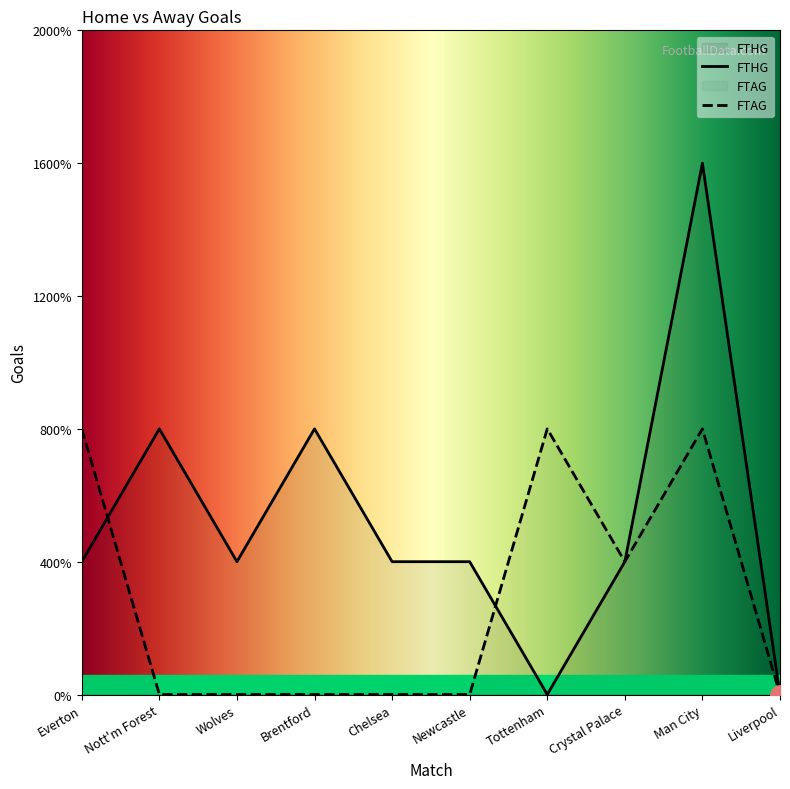

The value of FTAG at Nott'm Forest is 0. True or false?

True